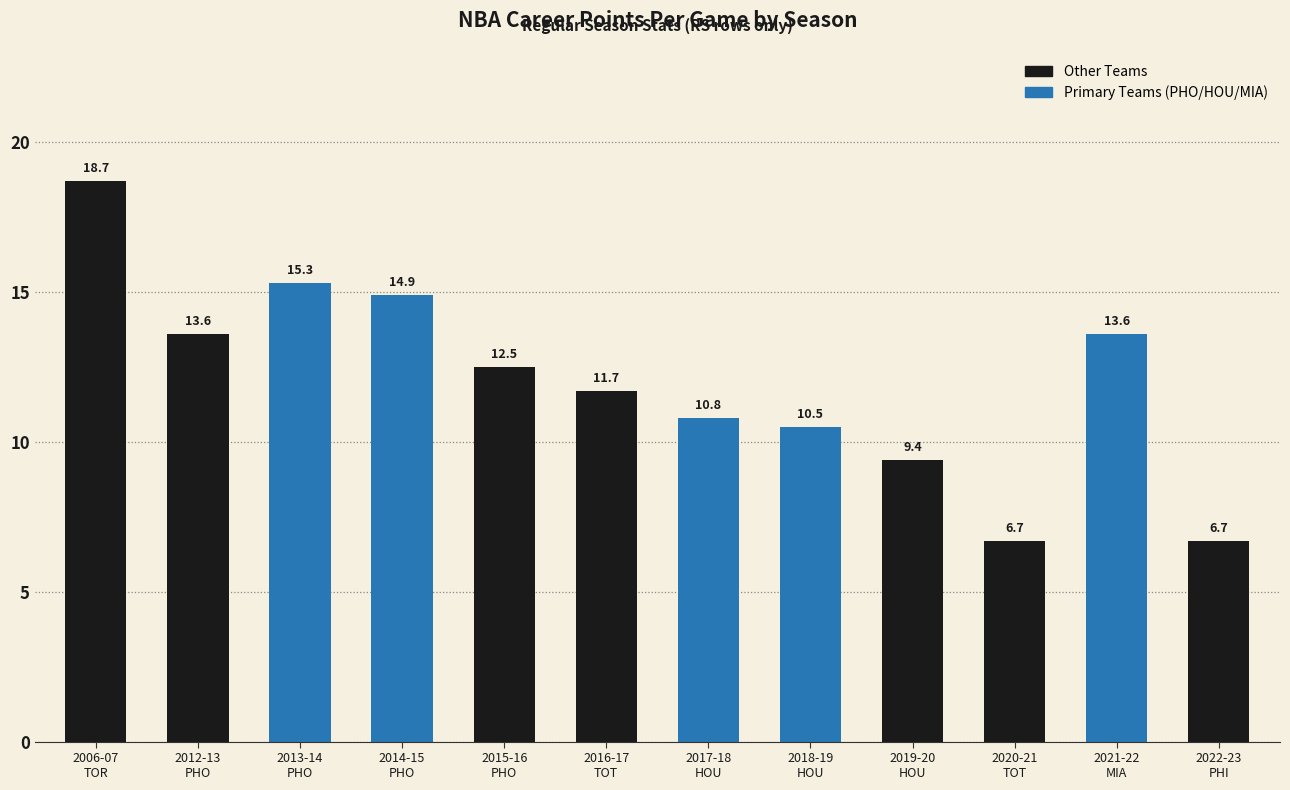

What is the sum of all values?

144.4